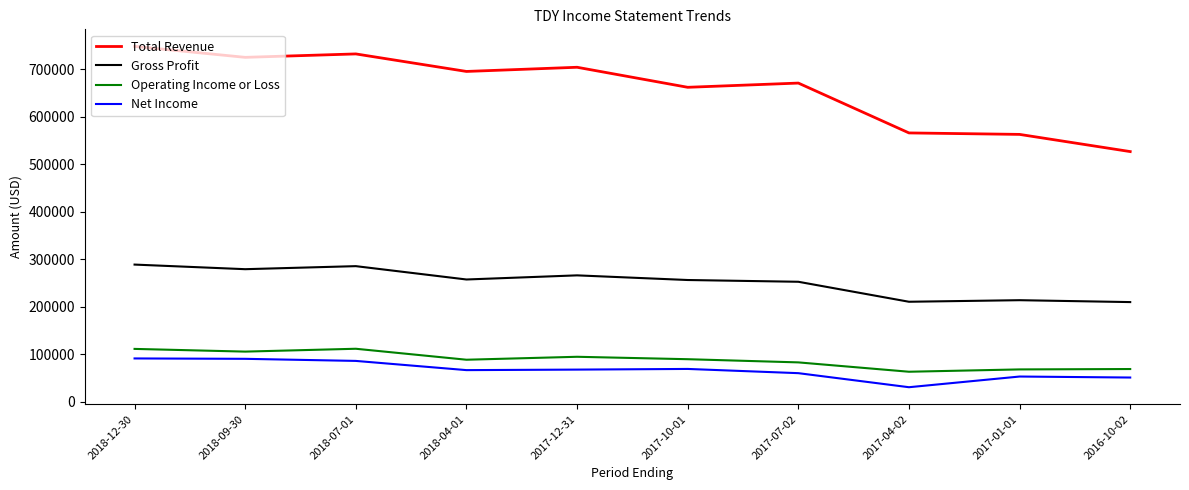

What value does the Net Income series have at 2018-09-30, to the nearest 10?

90300